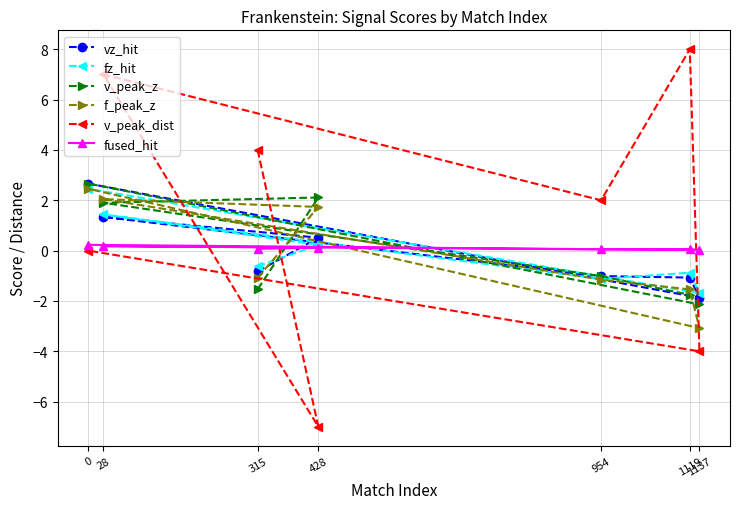

At 1119, list the series in order from largest to smallest.

v_peak_dist, fused_hit, fz_hit, vz_hit, f_peak_z, v_peak_z